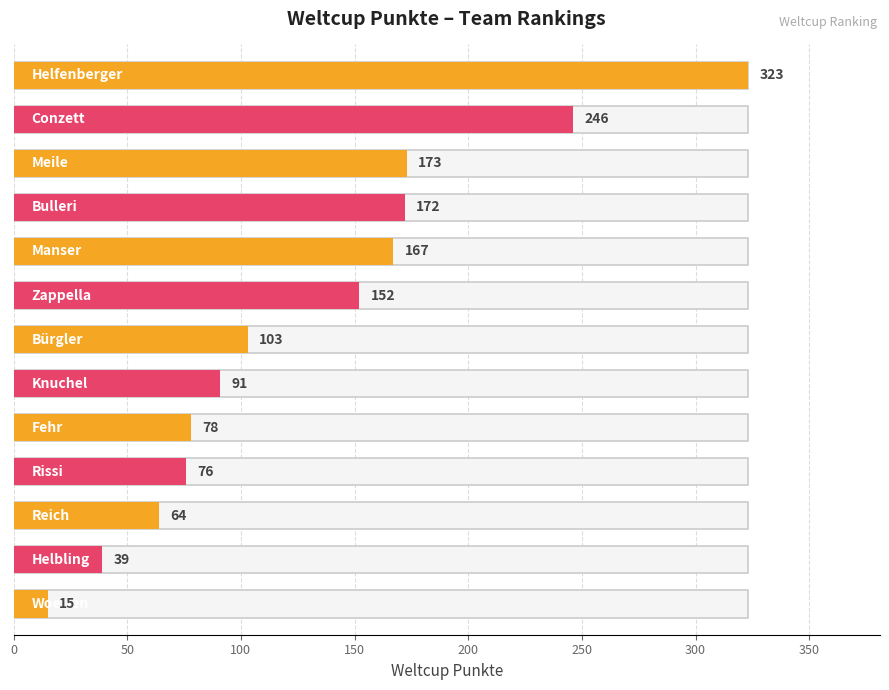

What is the minimum value shown in the chart?

15